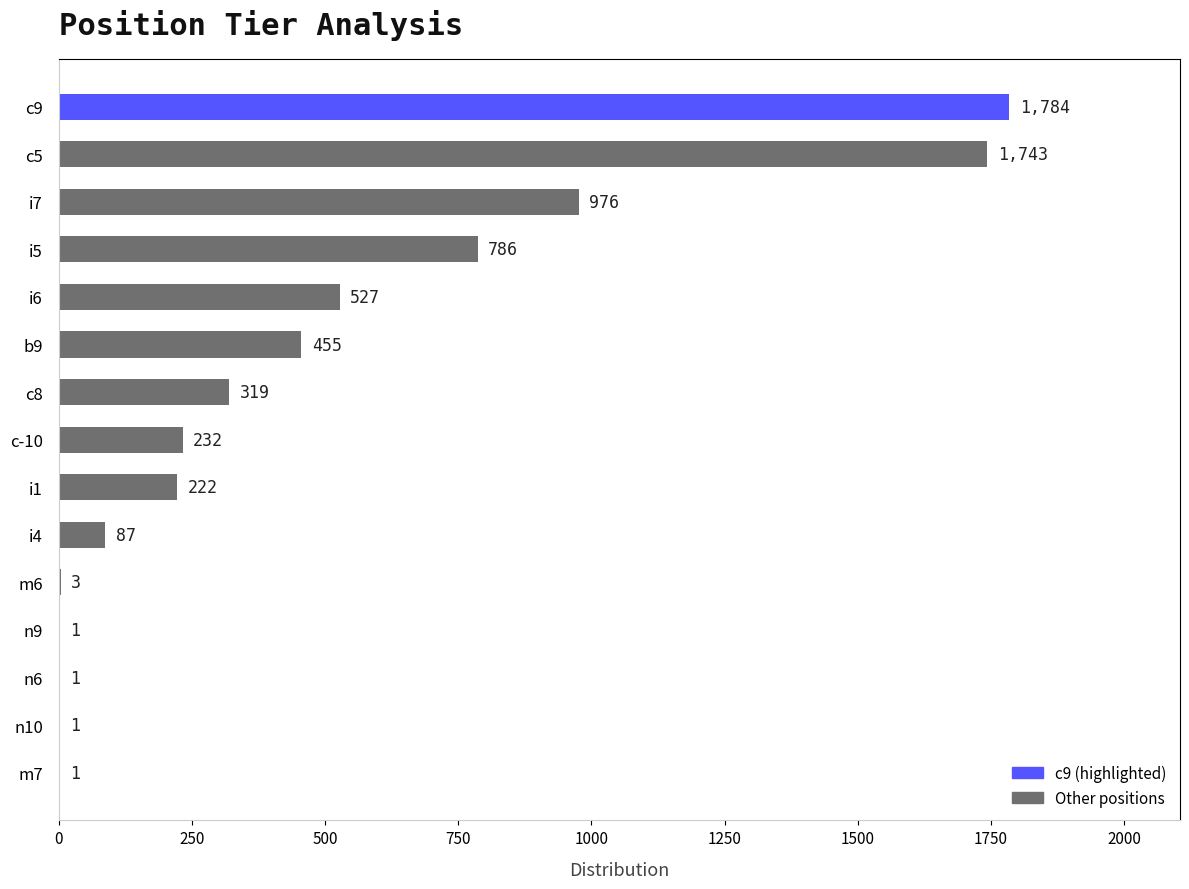

What is the sum of all values?

7138